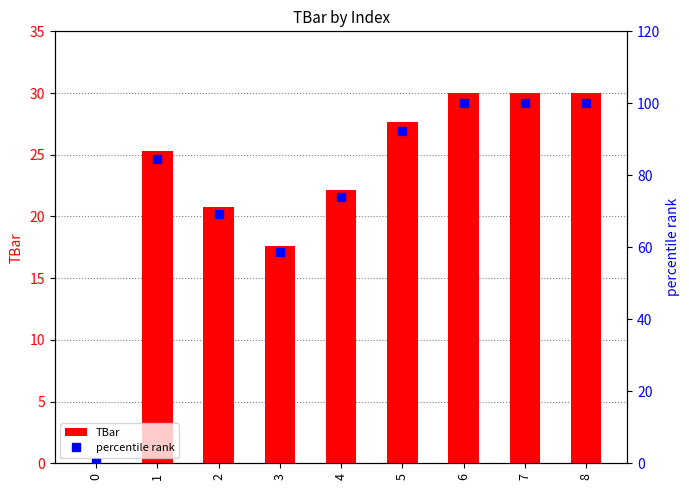

How many distinct data groups are displayed?

2